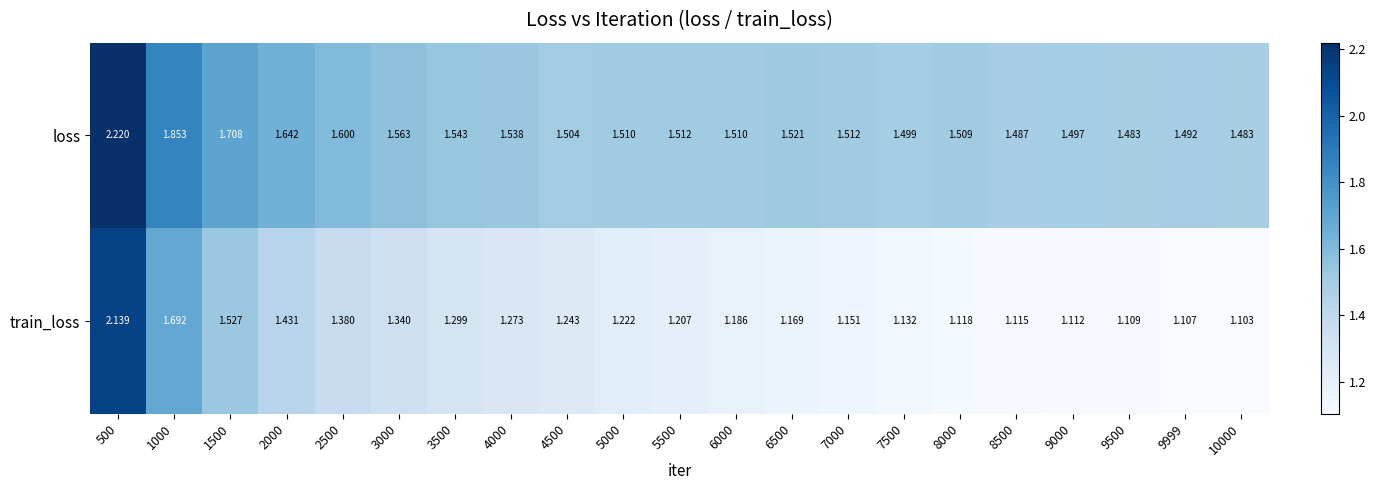

Which series has the largest range (max minus min)?

train_loss